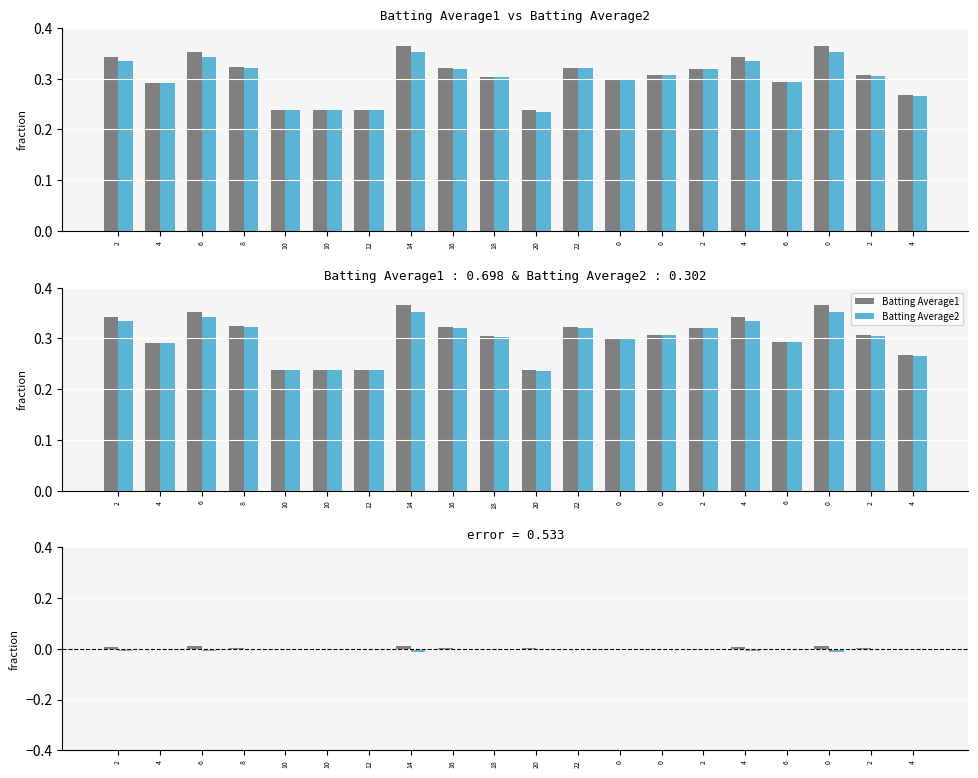

True or false: Batting Average1 has a value of 0.0 at 12.

False